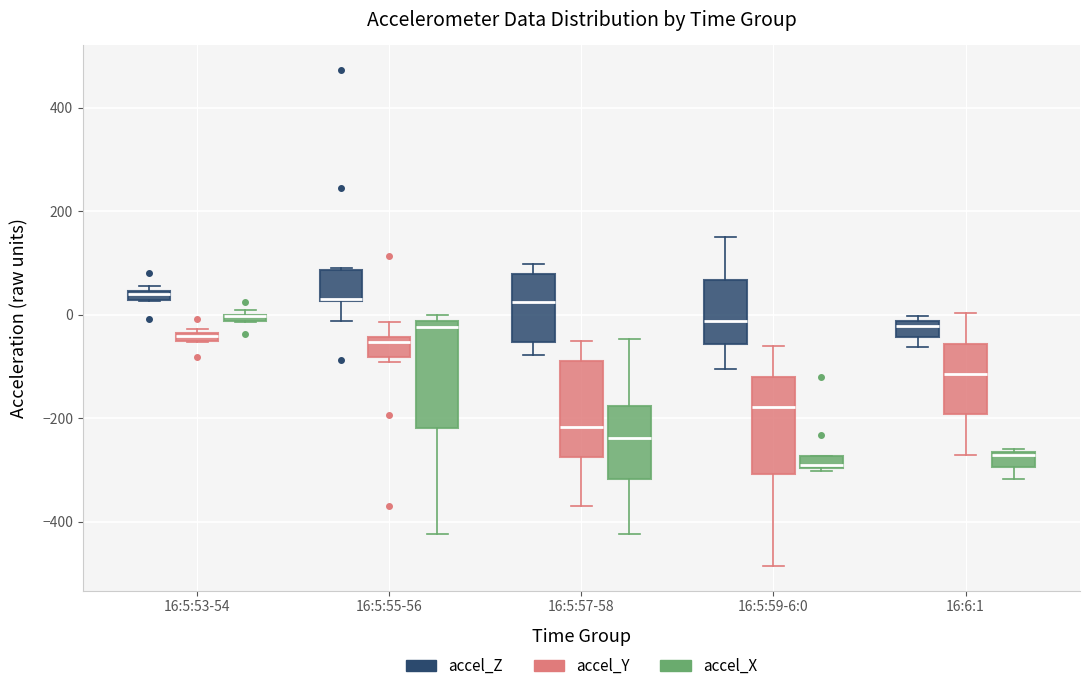

Where is the lower edge of the box for 16:6:1 (accel_X) on the y-axis? The values are not printed on the chart, so give them approximately, as read against the axis.

-300